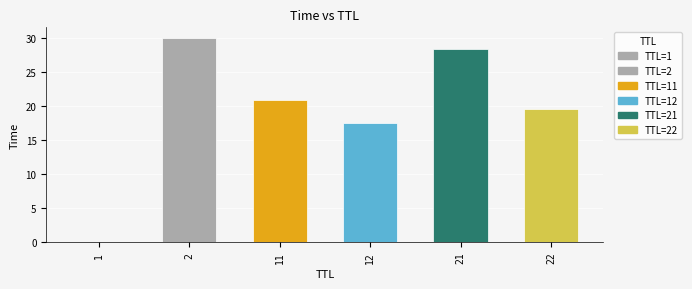

True or false: the data shows 20.8 at 11.

True